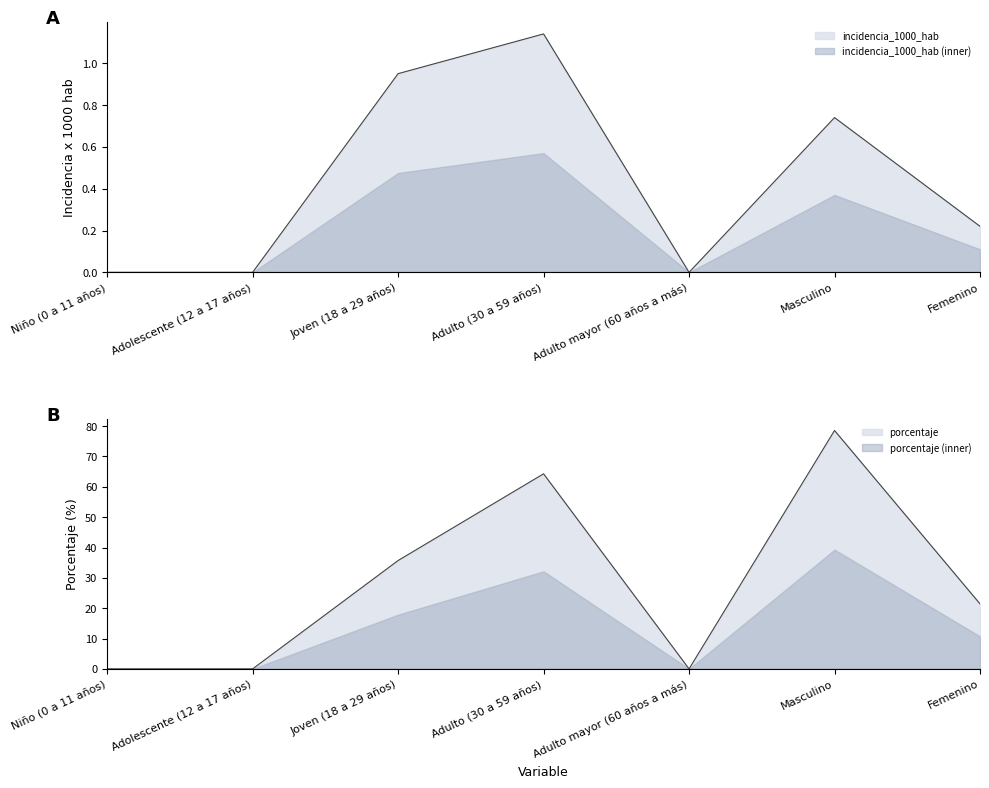

Which series changed the most between Niño (0 a 11 años) and Joven (18 a 29 años)?

upper_porcentaje